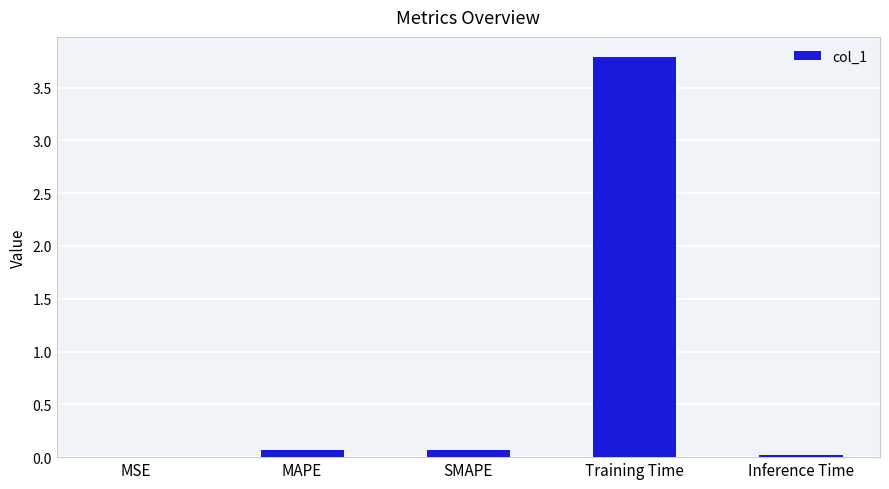

What is the greatest value displayed?

3.8